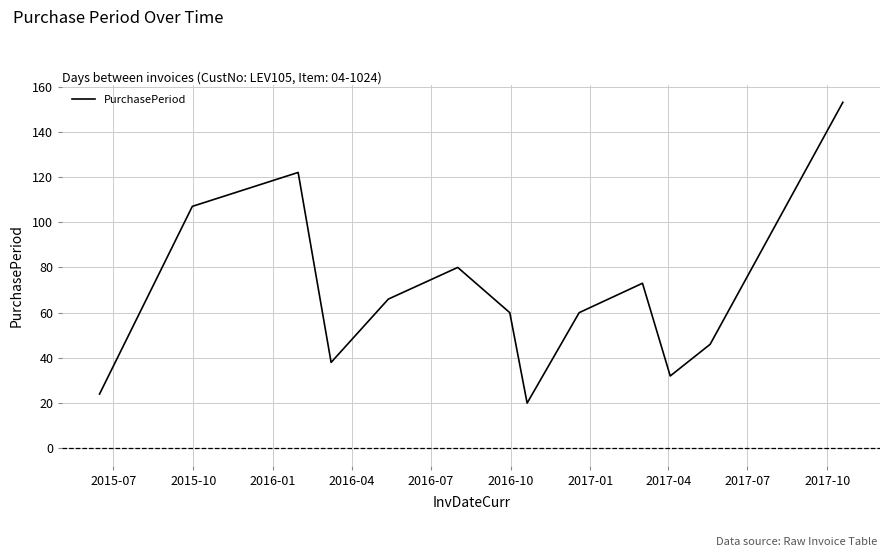

What is the difference between the maximum and minimum values?

133